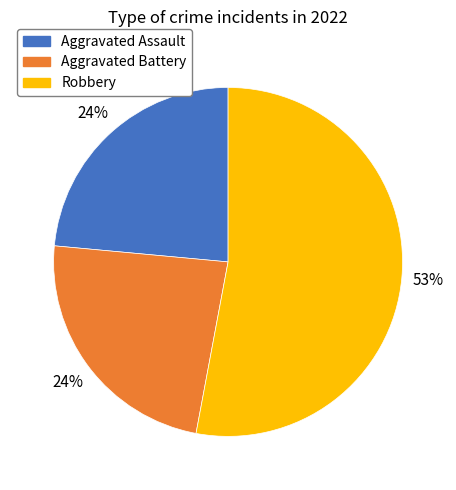

Is Robbery the majority of the pie?

Yes